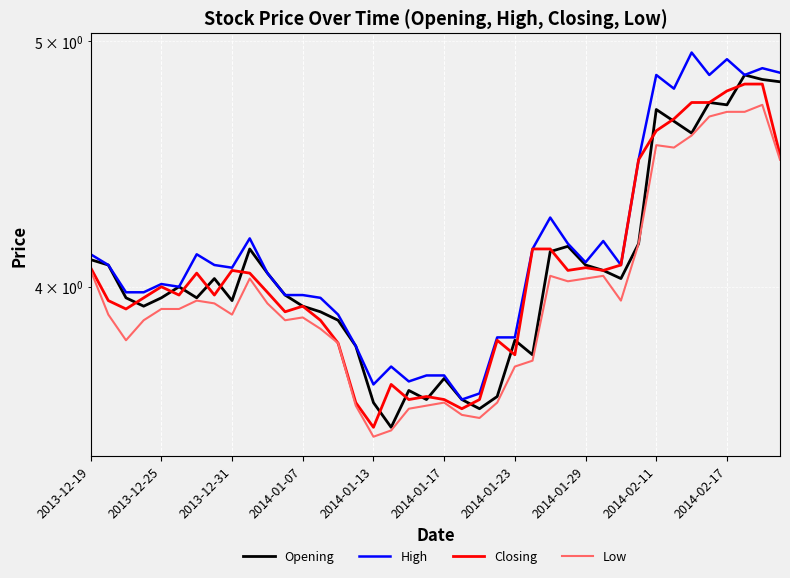

Reading left to right, list all the values displayed in this chart.

Opening: 4.1	4.1	4.0	3.9	4.0	4.0	4.0	4.0	4.0	4.1	4.0	4.0	3.9	3.9	3.9	3.8	3.6	3.5	3.6	3.6	3.7	3.6	3.6	3.6	3.8	3.8	4.1	4.2	4.1	4.1	4.0	4.2	4.7	4.7	4.6	4.7	4.7	4.8	4.8	4.8
High: 4.1	4.1	4.0	4.0	4.0	4.0	4.1	4.1	4.1	4.2	4.0	4.0	4.0	4.0	3.9	3.8	3.7	3.7	3.7	3.7	3.7	3.6	3.6	3.8	3.8	4.1	4.3	4.2	4.1	4.2	4.1	4.5	4.8	4.8	5.0	4.8	4.9	4.8	4.9	4.9
Closing: 4.1	4.0	3.9	4.0	4.0	4.0	4.0	4.0	4.1	4.0	4.0	3.9	3.9	3.9	3.8	3.6	3.5	3.7	3.6	3.6	3.6	3.6	3.6	3.8	3.8	4.1	4.1	4.1	4.1	4.1	4.1	4.5	4.6	4.7	4.7	4.7	4.8	4.8	4.8	4.5
Low: 4.1	3.9	3.8	3.9	3.9	3.9	4.0	3.9	3.9	4.0	3.9	3.9	3.9	3.9	3.8	3.6	3.5	3.5	3.6	3.6	3.6	3.6	3.5	3.6	3.7	3.7	4.0	4.0	4.0	4.0	4.0	4.2	4.5	4.5	4.6	4.7	4.7	4.7	4.7	4.5